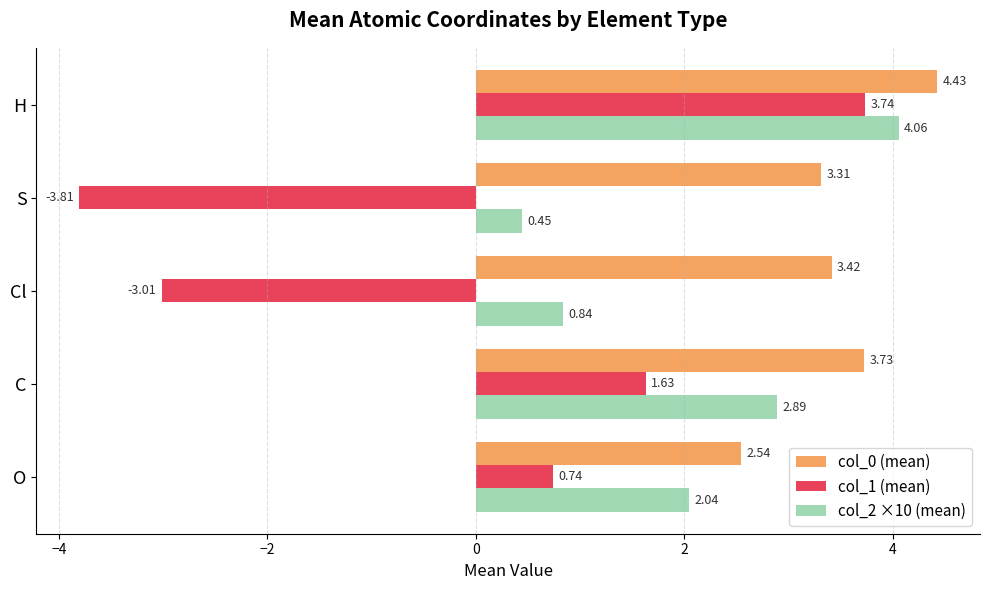

What is the sum of all col_0 (mean) values?

17.4